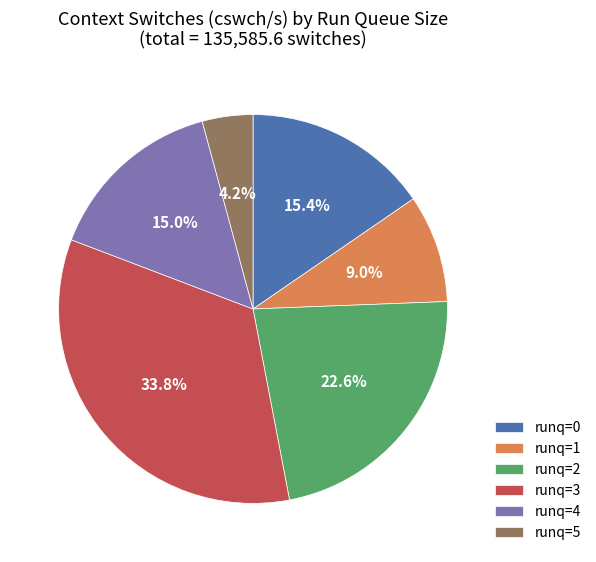

Does runq=3 represent more than half of the total?

No